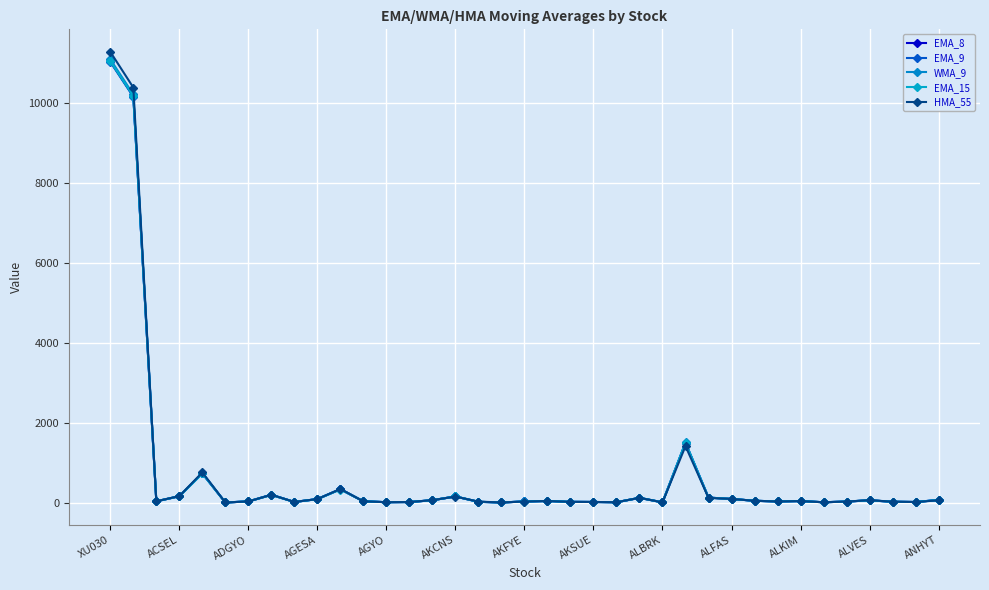

How many lines are shown in the chart?

5